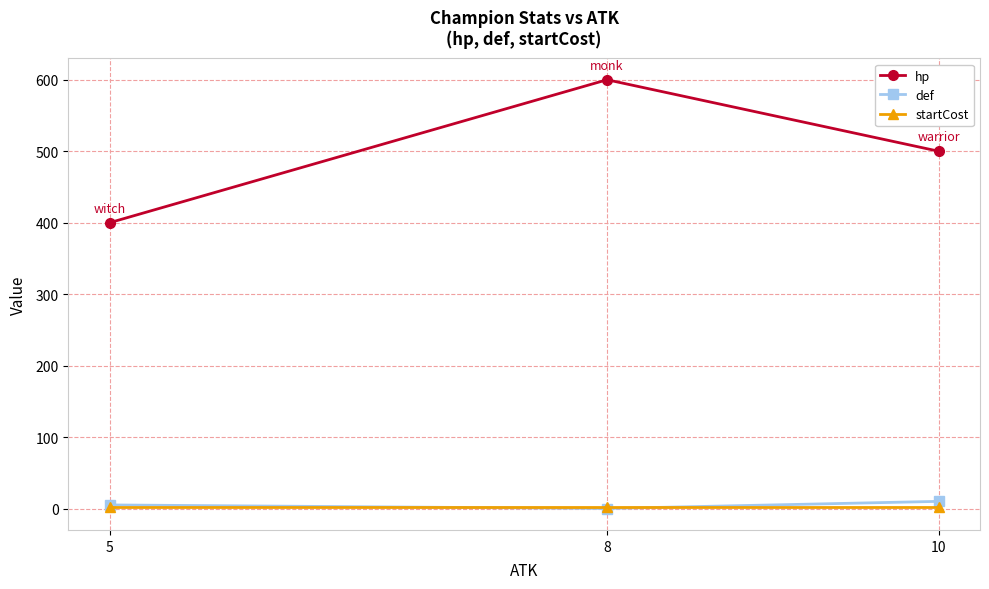

At which category does the chart reach its peak across all series?

8